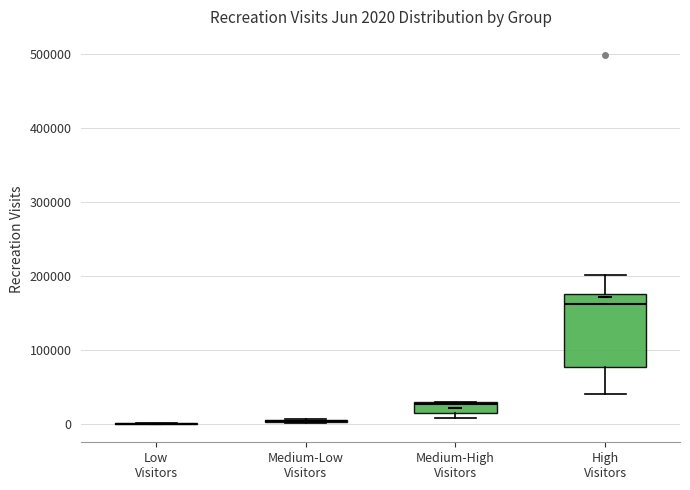

Which box is the tallest, from its lower edge to its upper edge?

High Visitors